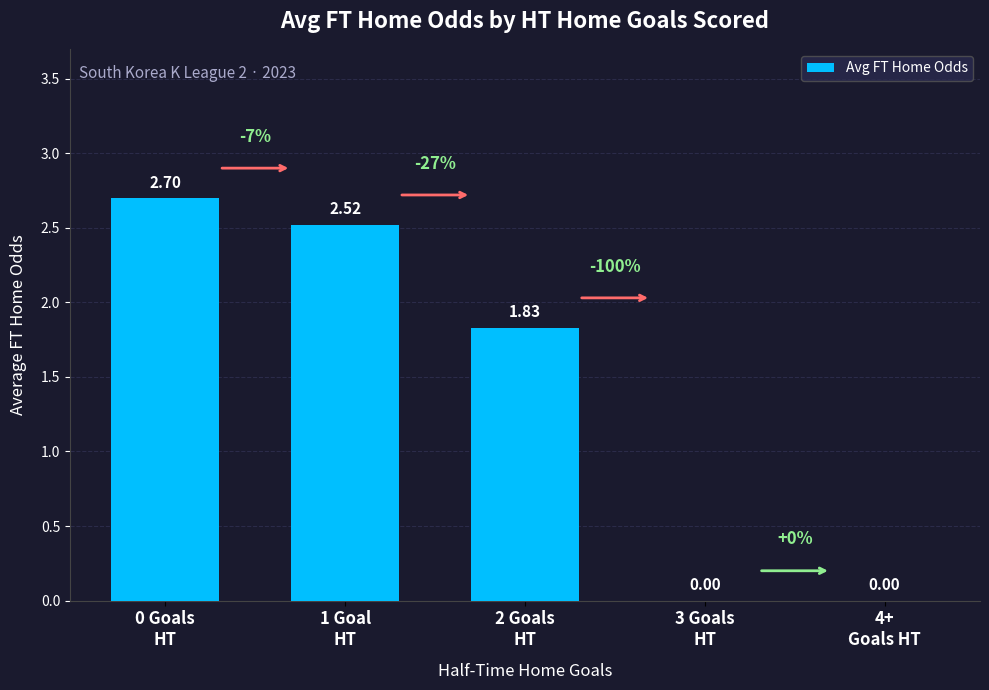

What is the sum of all values?

7.1